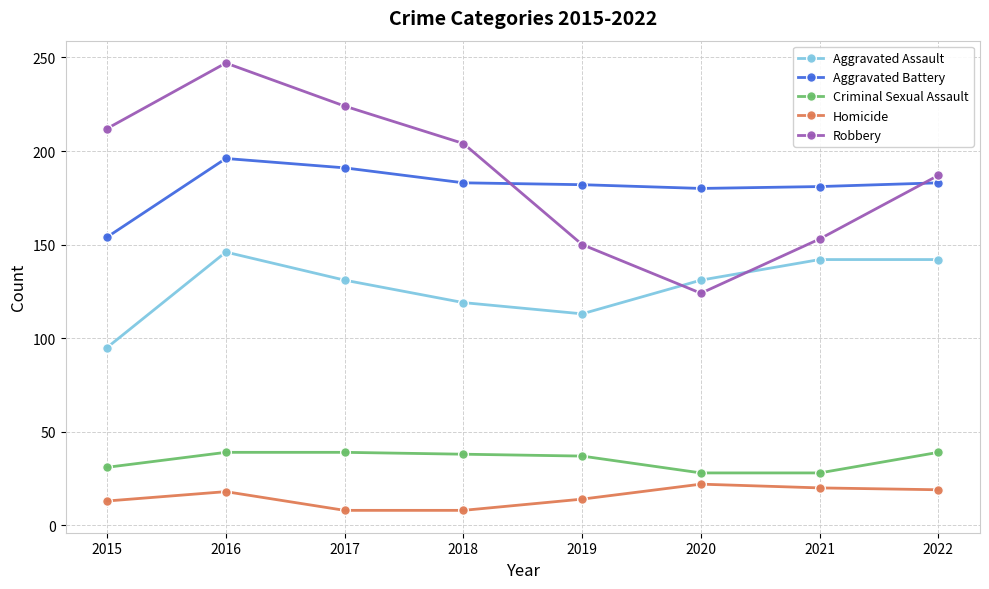

What is the maximum value shown in the chart?

247